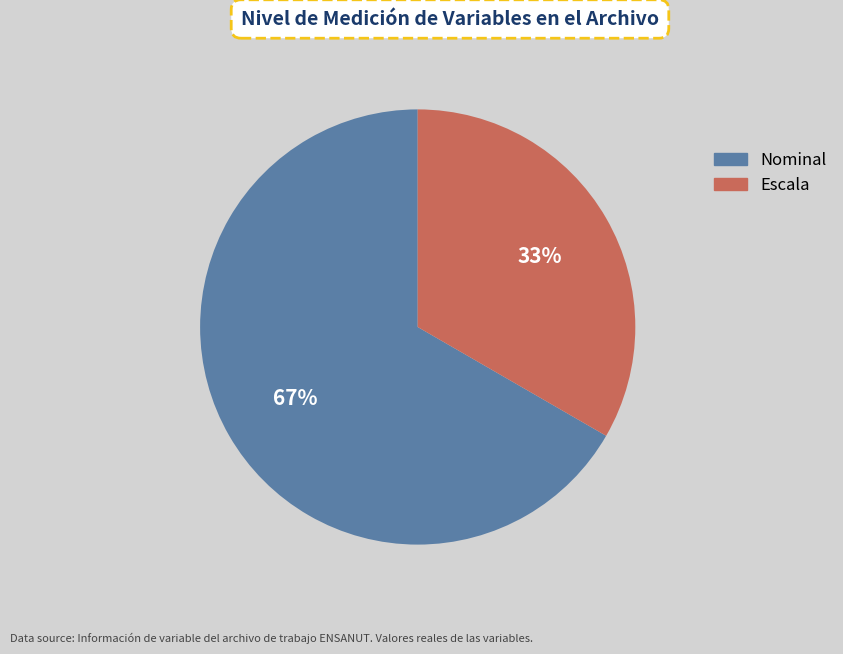

What is the majority slice?

Nominal